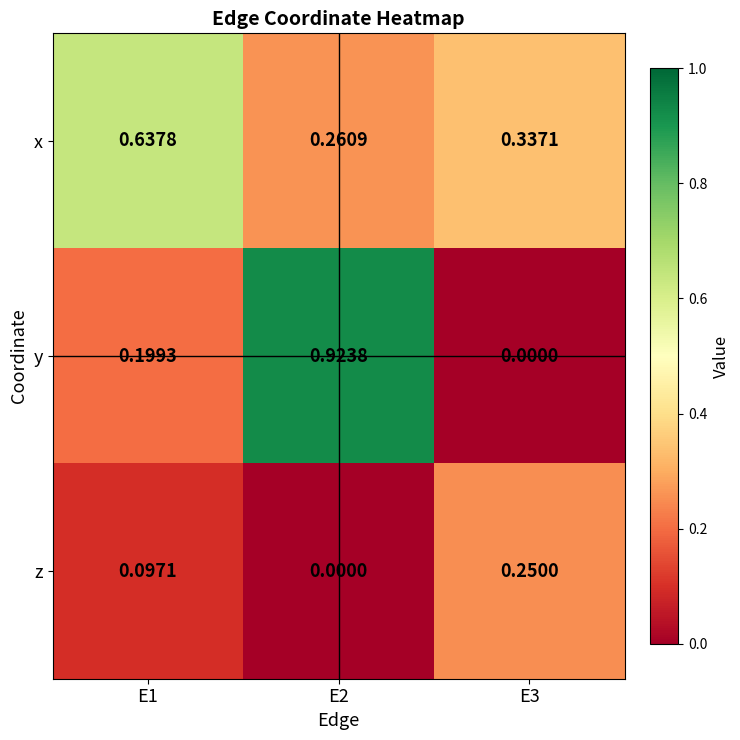

List the series in order of their peak value, lowest first.

z, x, y